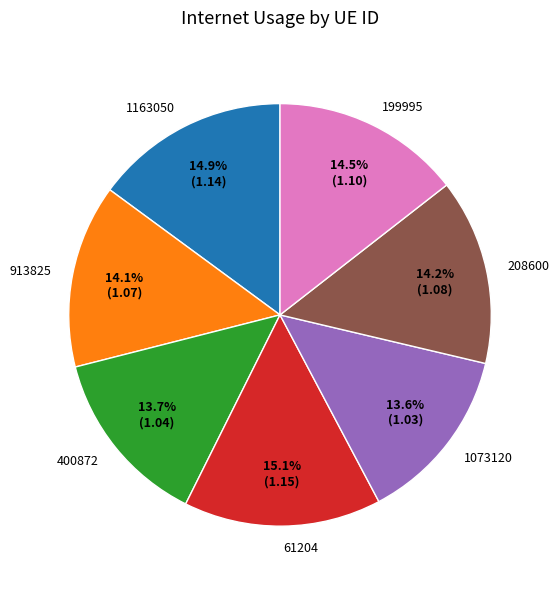

What is the ratio of the value at 61204 to the value at 199995?

1.0